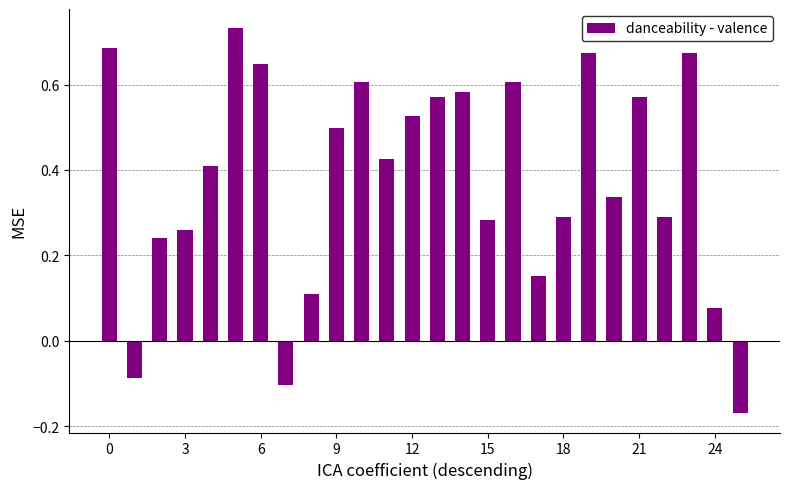

What is the difference between the maximum and minimum values?

0.9